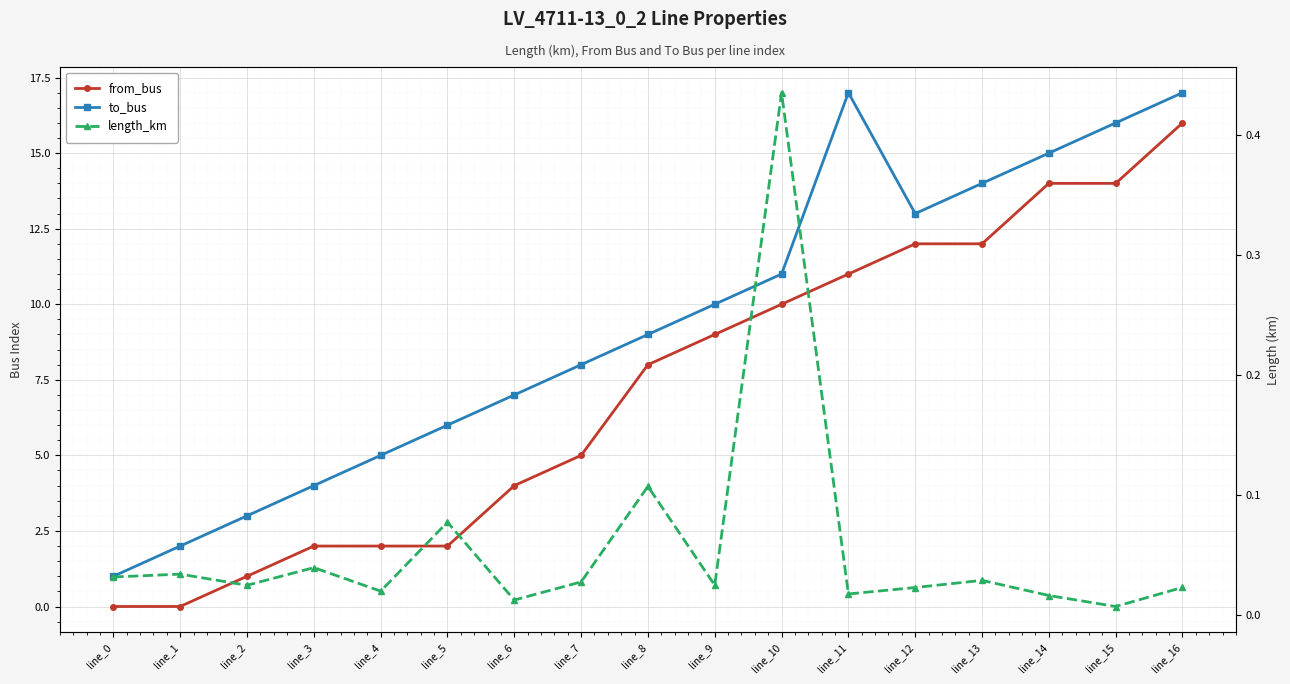

Where is the first local minimum for to_bus?

line_12